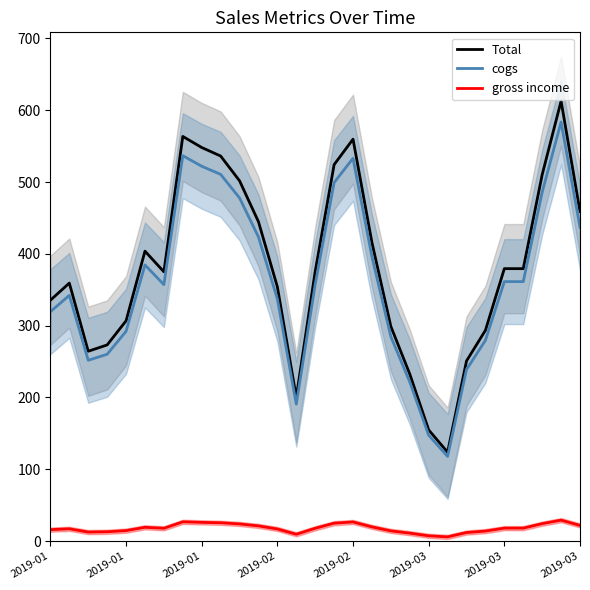

Which series has the largest range (max minus min)?

Total